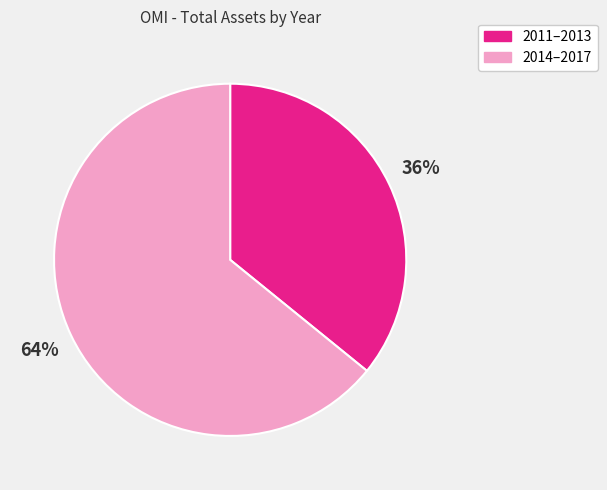

Is there a majority slice in this chart?

Yes